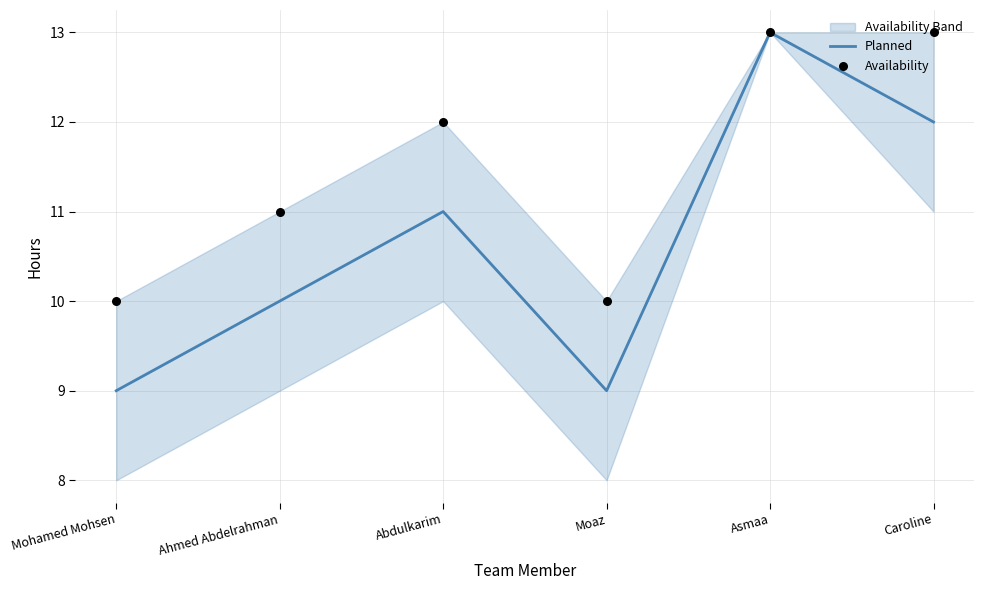

Which series has the largest Y range (max minus min)?

Planned